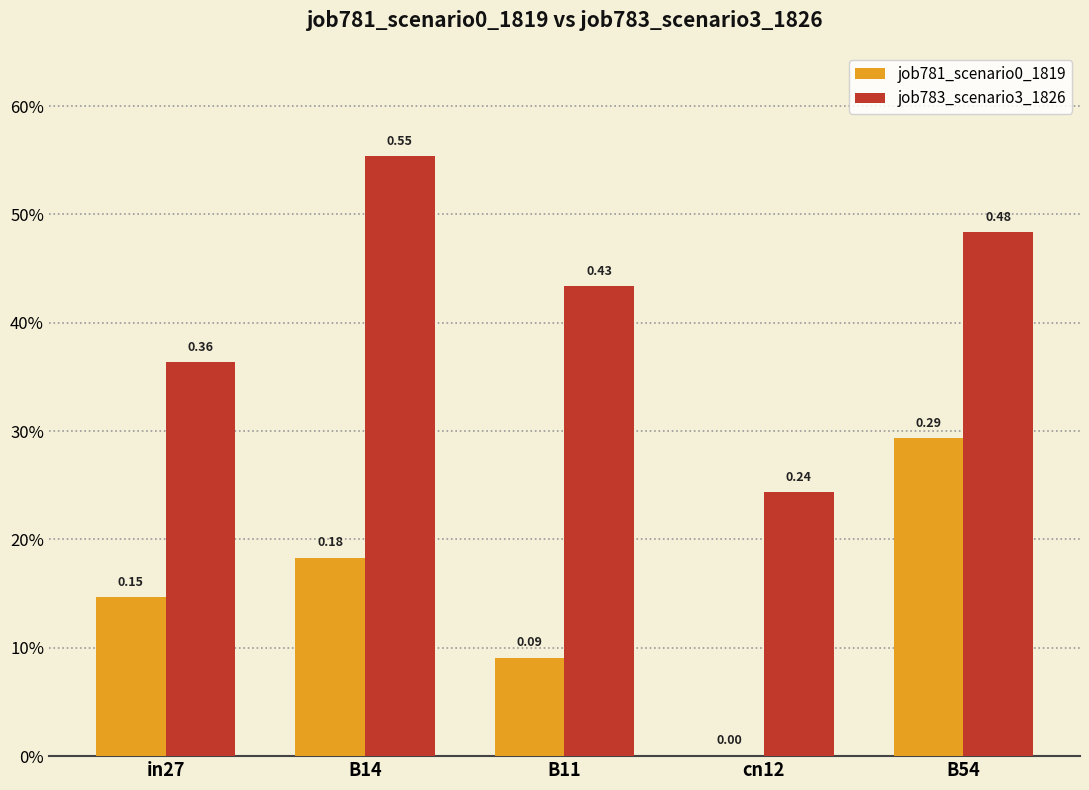

Reading left to right, what are all the values shown in this chart?

job781_scenario0_1819: in27=0.1	B14=0.2	B11=0.1	cn12=0.0	B54=0.3
job783_scenario3_1826: in27=0.4	B14=0.6	B11=0.4	cn12=0.2	B54=0.5